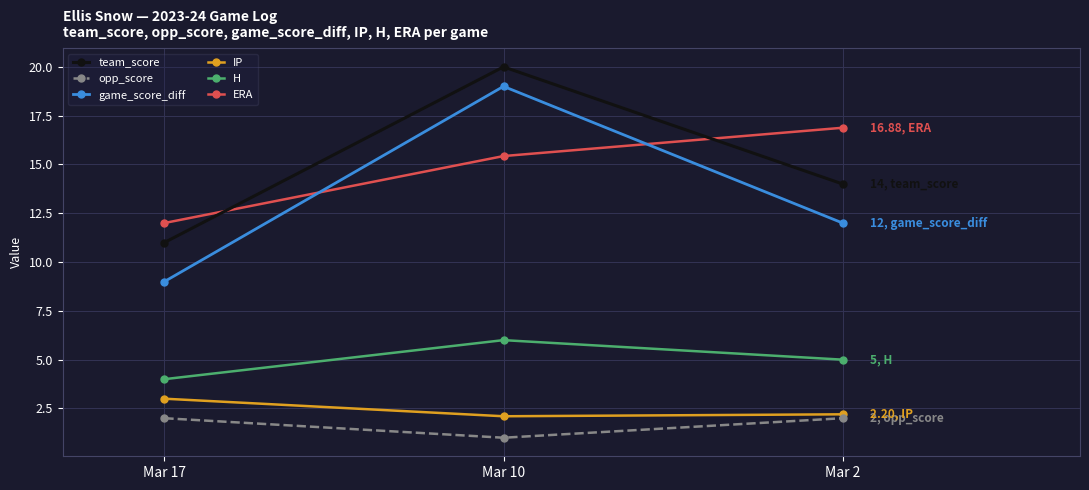

Reading left to right, what are all the values shown in this chart?

team_score: Mar 17=11.0	Mar 10=20.0	Mar 2=14.0
opp_score: Mar 17=2.0	Mar 10=1.0	Mar 2=2.0
game_score_diff: Mar 17=9.0	Mar 10=19.0	Mar 2=12.0
IP: Mar 17=3.0	Mar 10=2.1	Mar 2=2.2
H: Mar 17=4.0	Mar 10=6.0	Mar 2=5.0
ERA: Mar 17=12.0	Mar 10=15.4	Mar 2=16.9